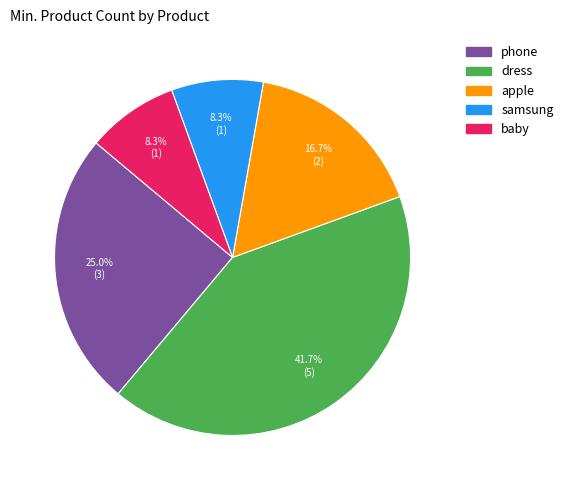

True or false: baby accounts for 8% of the total.

True